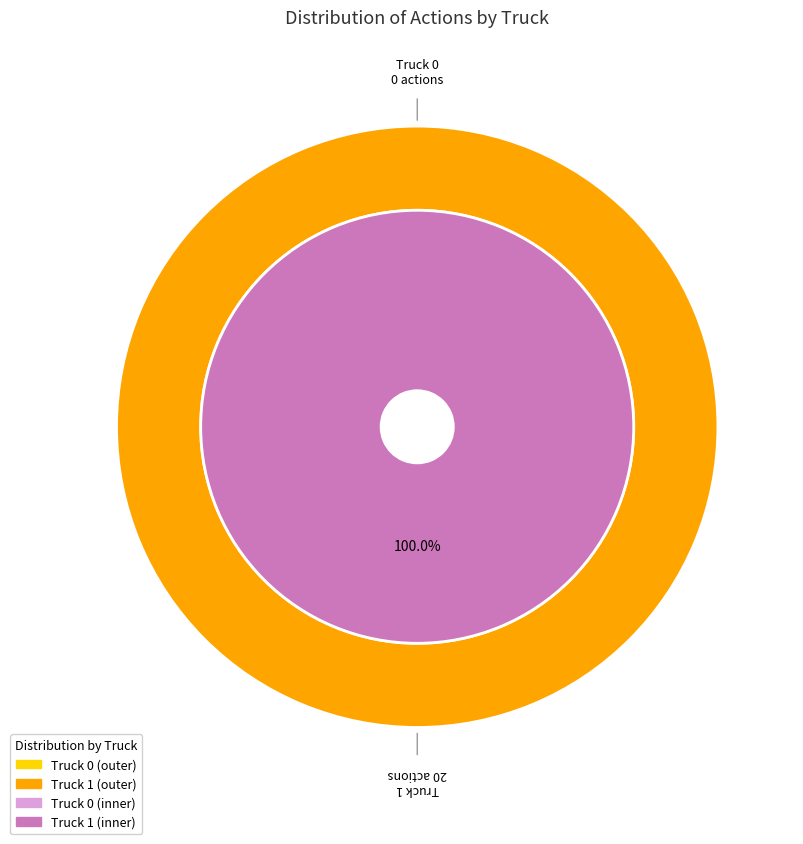

The Truck 0 slice represents 0% of the pie. True or false?

True